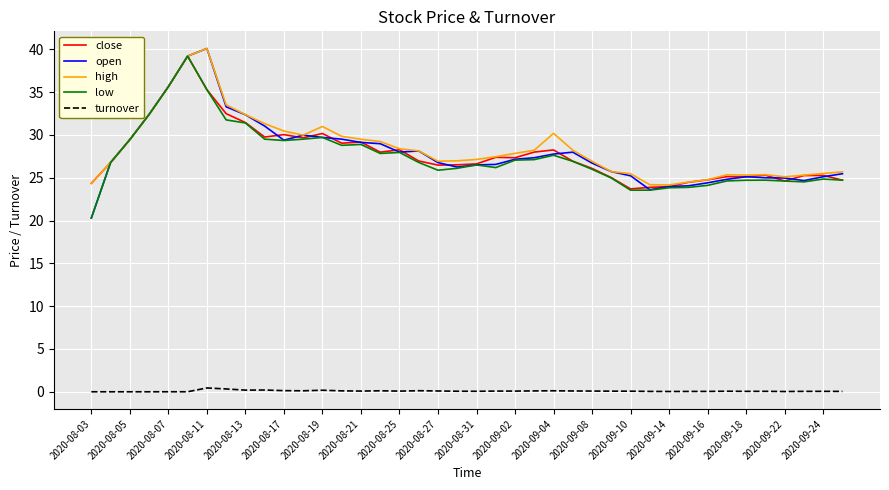

What is the maximum value shown in the chart?

40.1